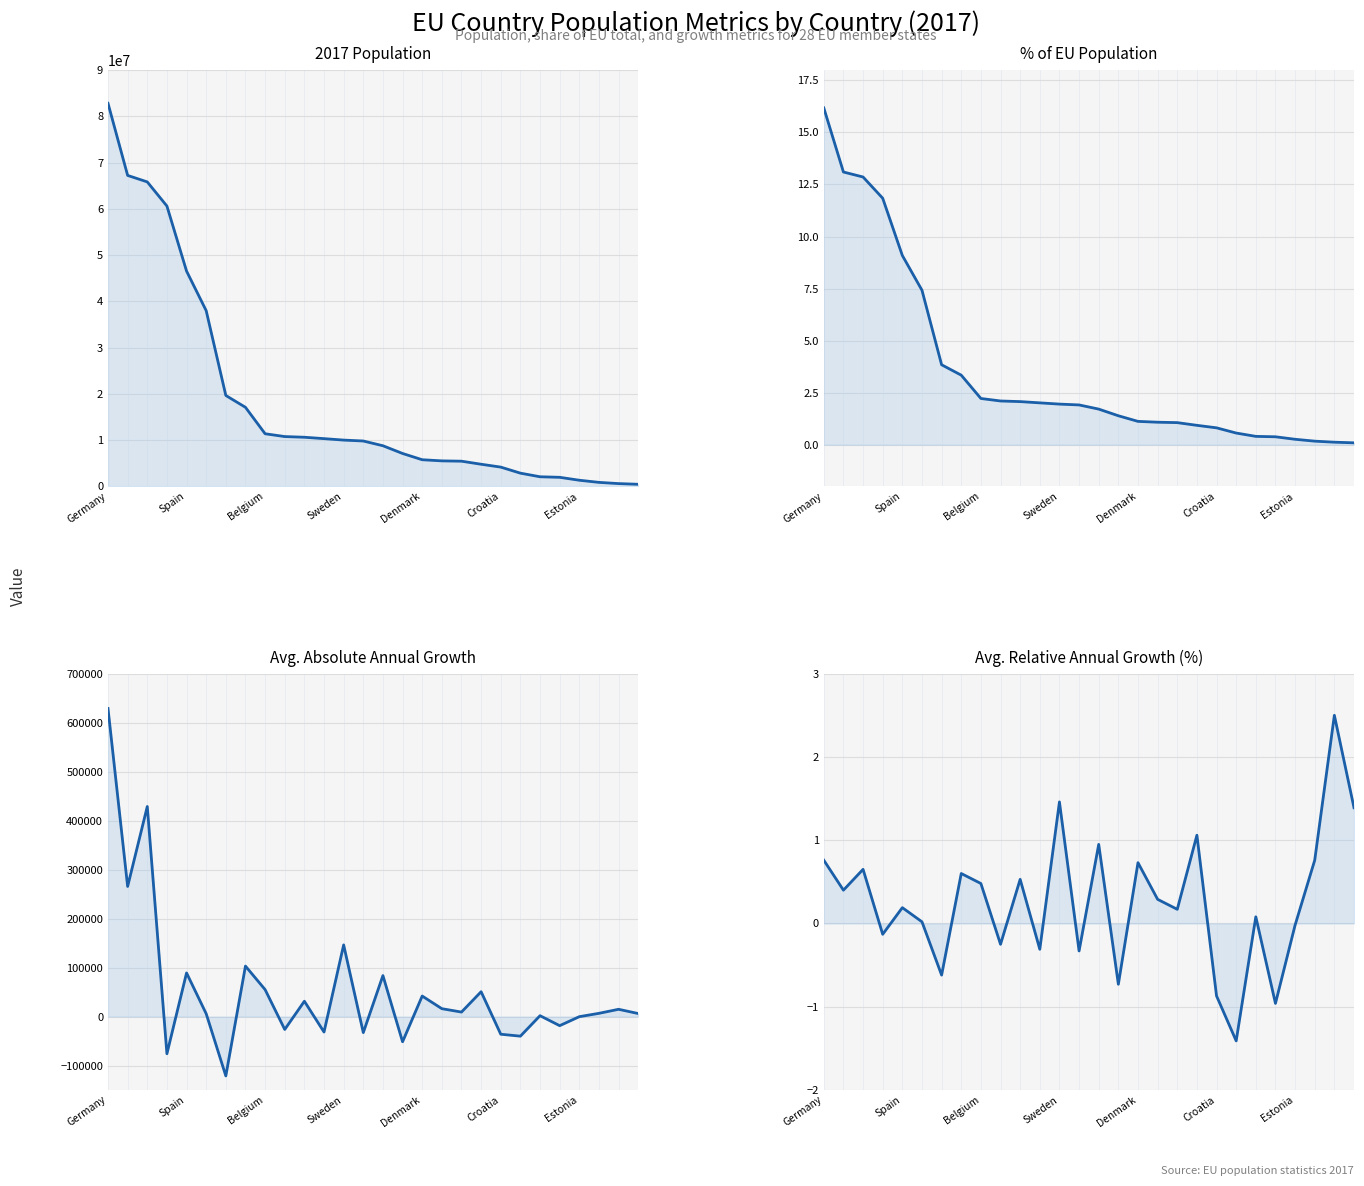

True or false: Avg. Relative Annual Growth (%) has a value of -0.3 at 13.

True